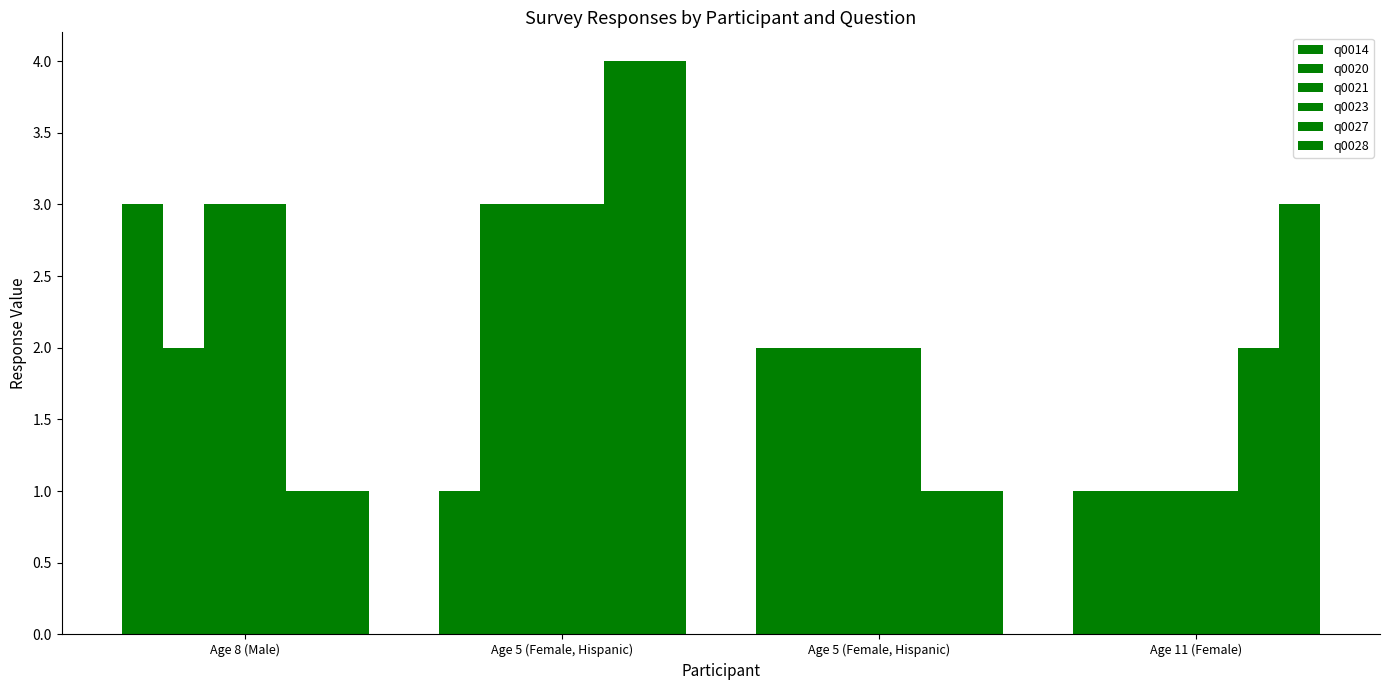

Are the bars grouped side by side (vs. stacked)?

Yes